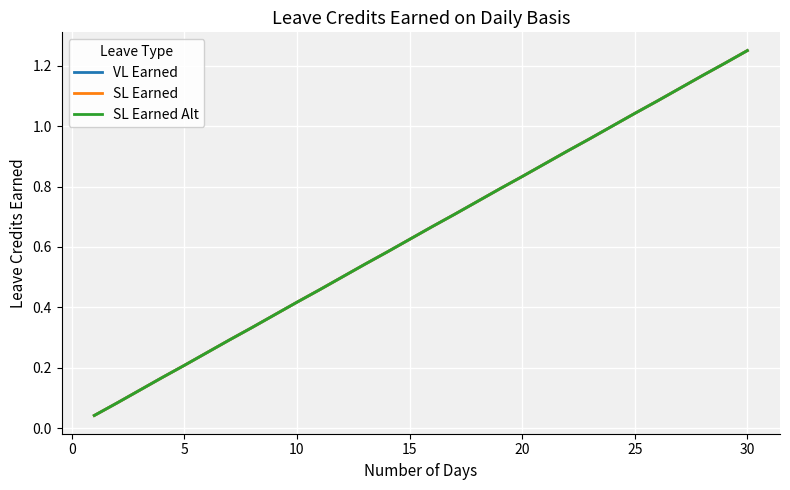

True or false: SL Earned and VL Earned cross at least once.

False